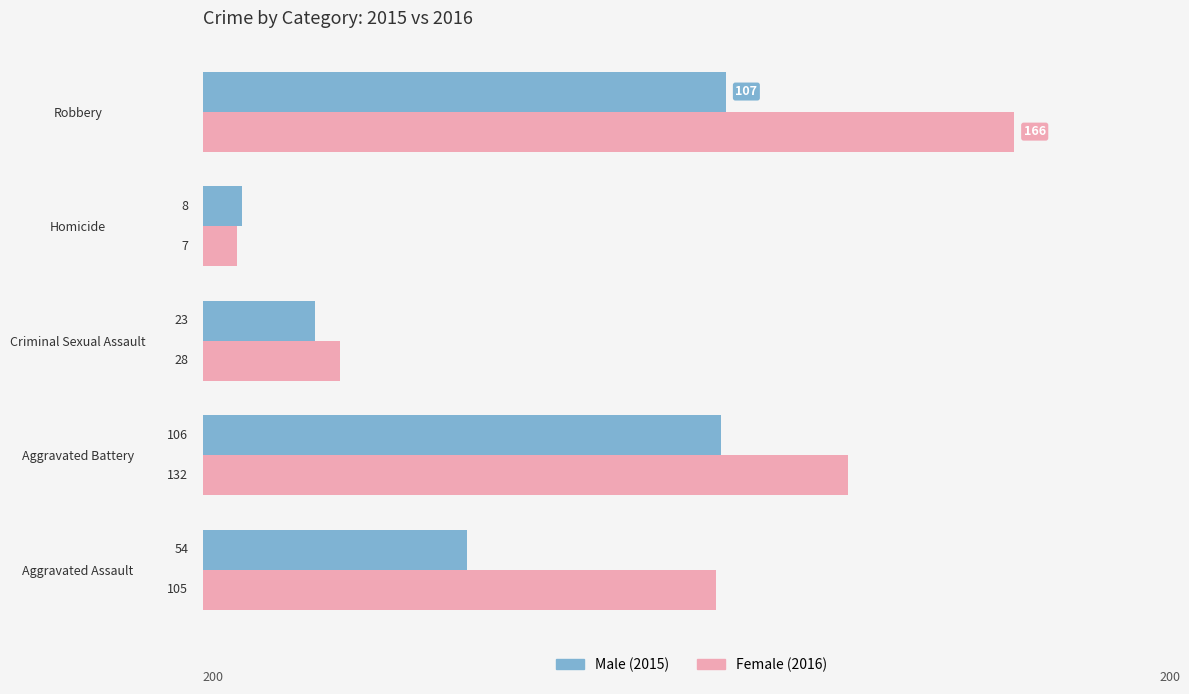

What is the spread (max minus min) of values at Aggravated Assault?

51